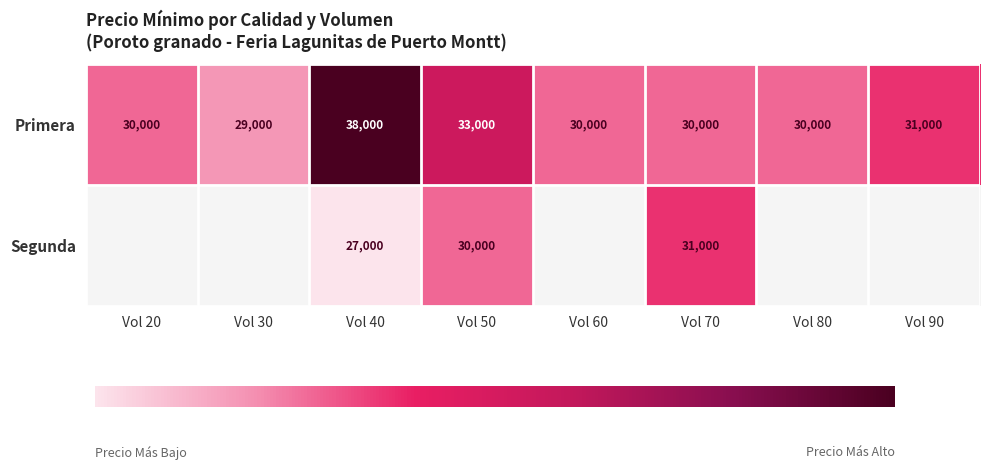

What is the difference between the second highest and minimum values in the Primera series?

4000